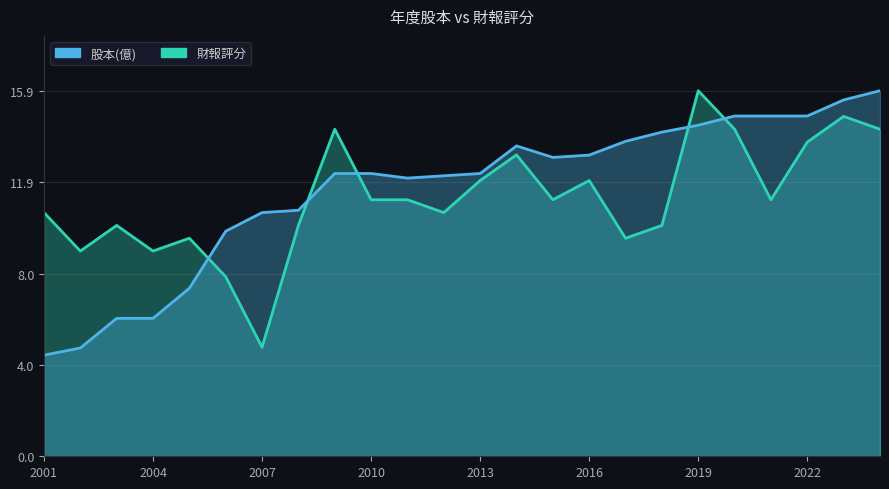

Rank the series by their average value, from lowest to highest.

財報評分, 股本(億)